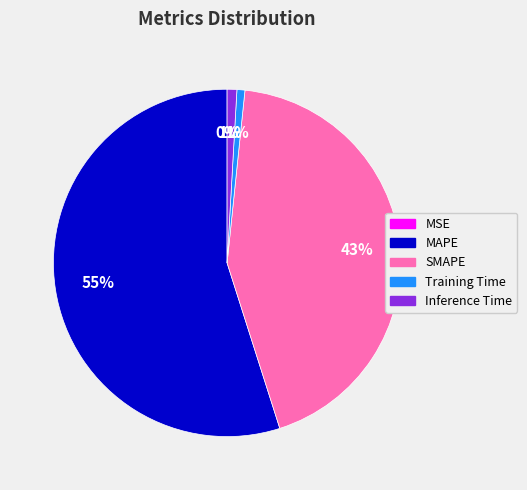

Is the sum of MAPE and Inference Time greater than half?

Yes